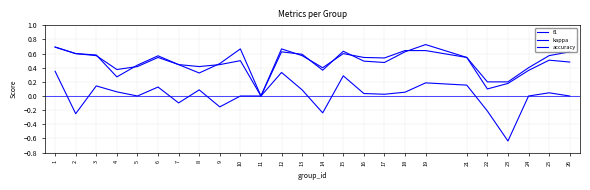

What is the spread (max minus min) of values at 7?

0.5